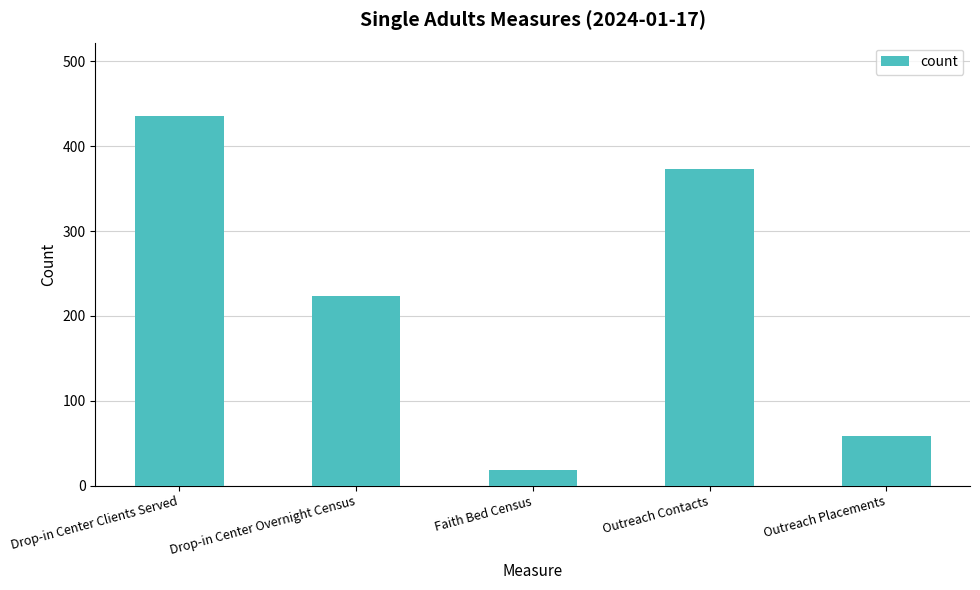

List the labels in order of value, largest first.

Drop-in Center Clients Served, Outreach Contacts, Drop-in Center Overnight Census, Outreach Placements, Faith Bed Census